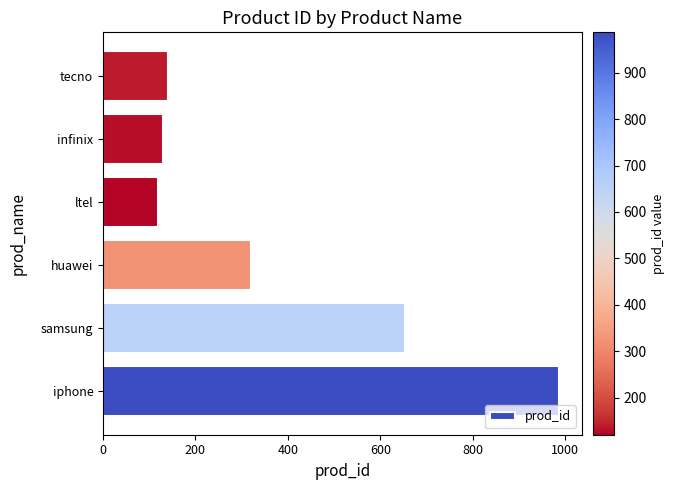

The chart shows a value of 654 at samsung. True or false?

True